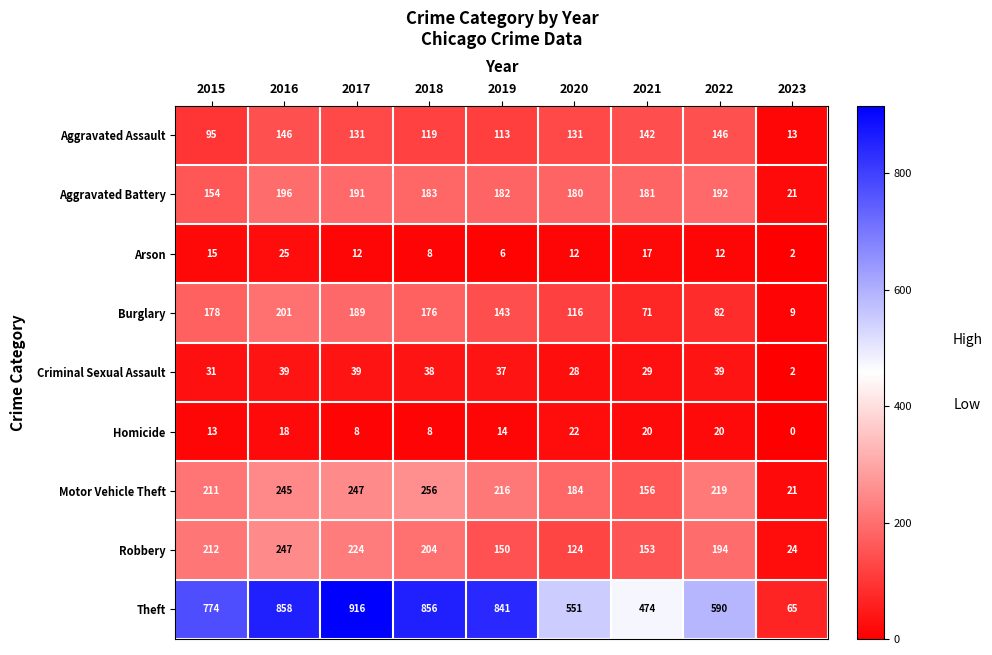

Rank the series by their maximum value, from highest to lowest.

Theft, Motor Vehicle Theft, Robbery, Burglary, Aggravated Battery, Aggravated Assault, Criminal Sexual Assault, Arson, Homicide